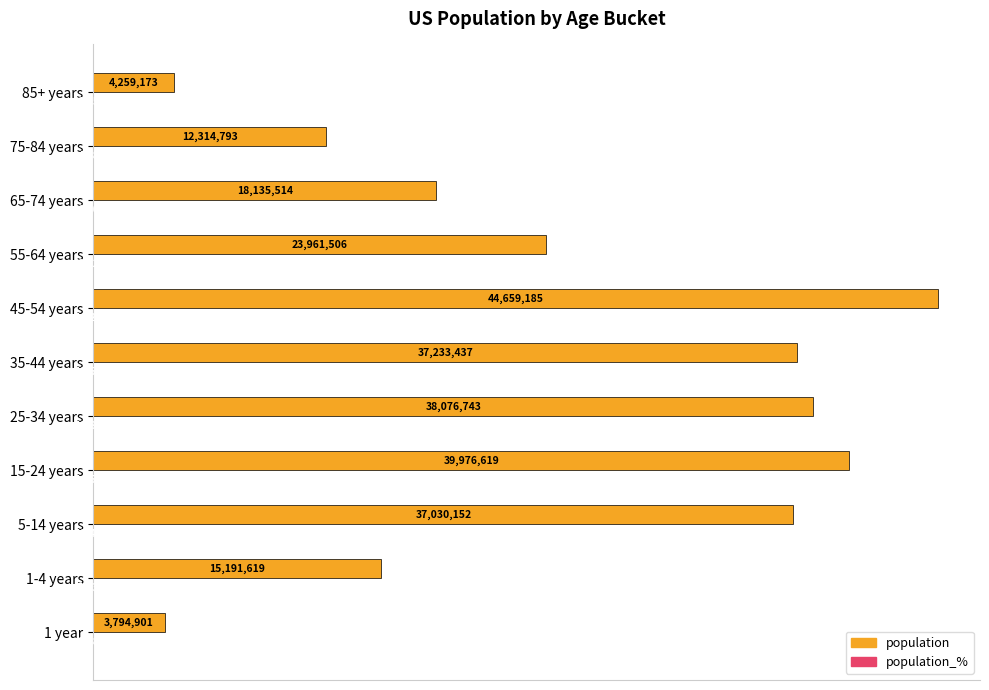

What is the value of the population bar at the 6th from the left?

37233437.0